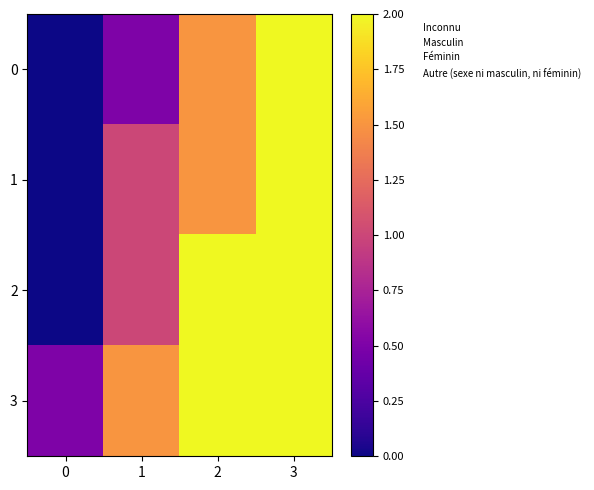

List the series in order of their peak value, lowest first.

0, 1, 3, 2